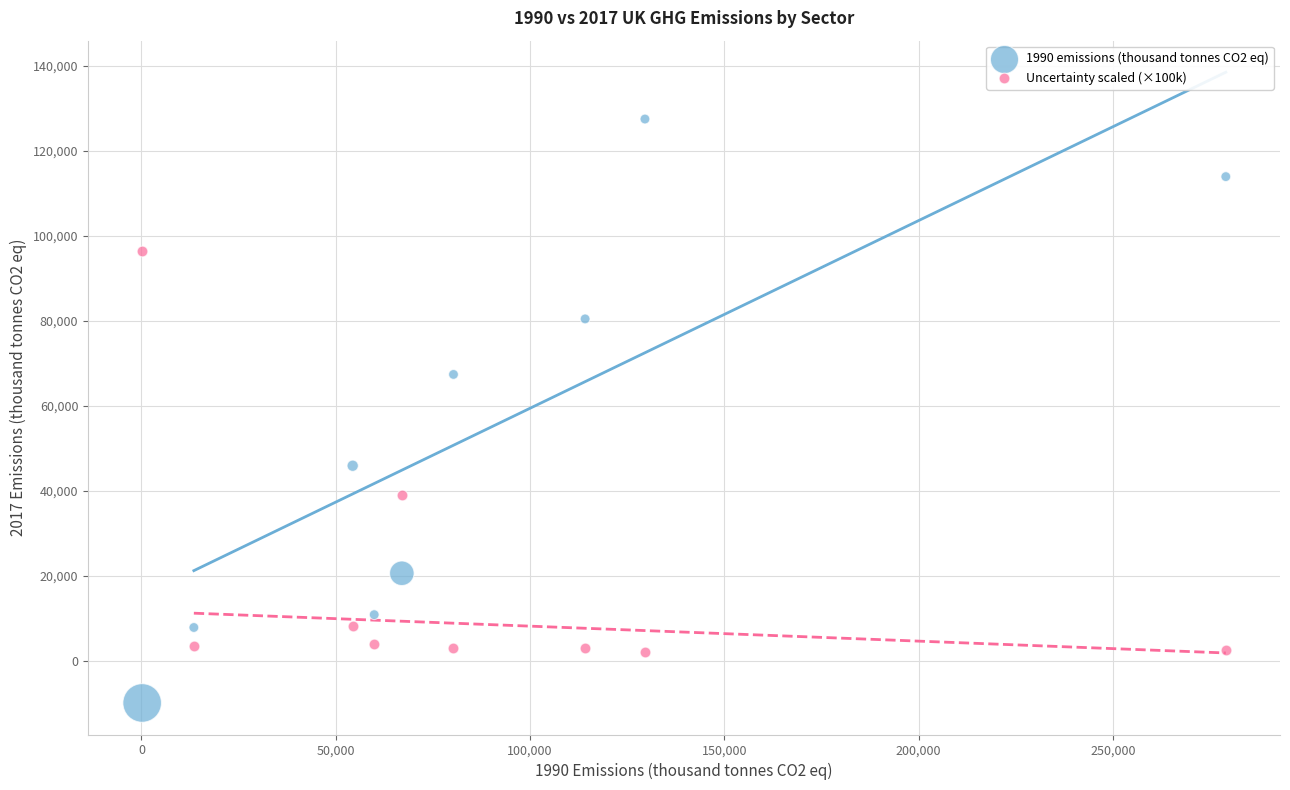

Which series contains the highest Y value?

1990 emissions (thousand tonnes CO2 eq)